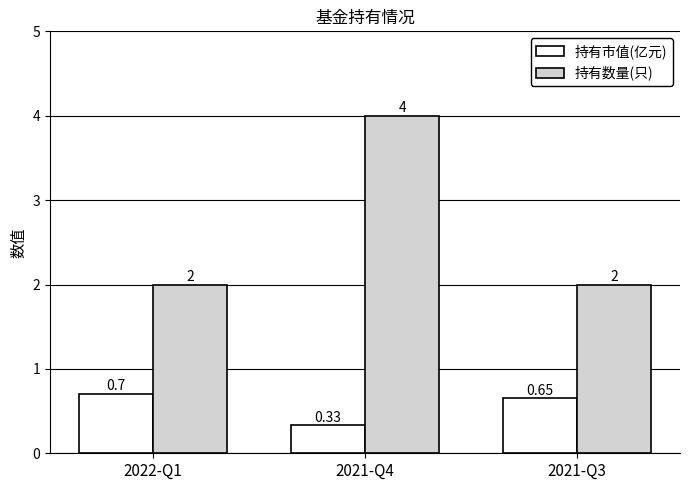

Are the bars horizontal?

No